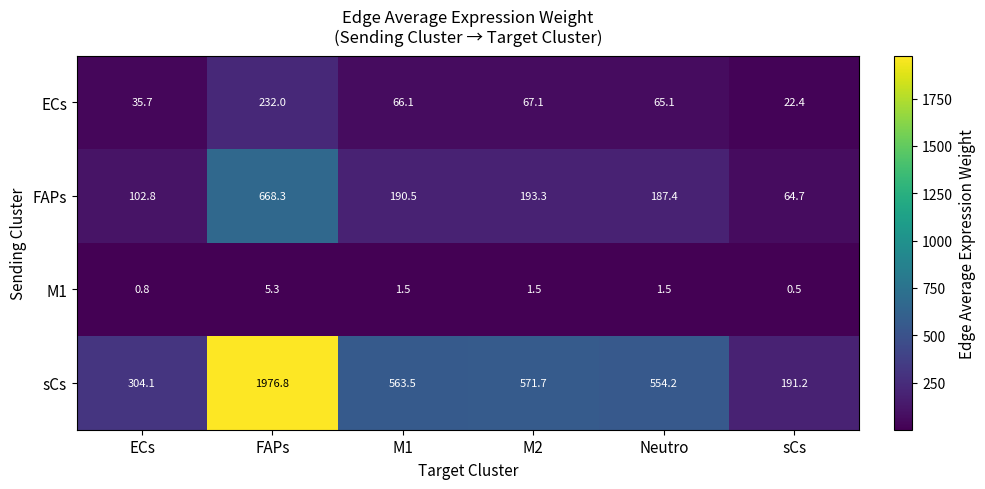

Which series has the widest spread of values?

sCs